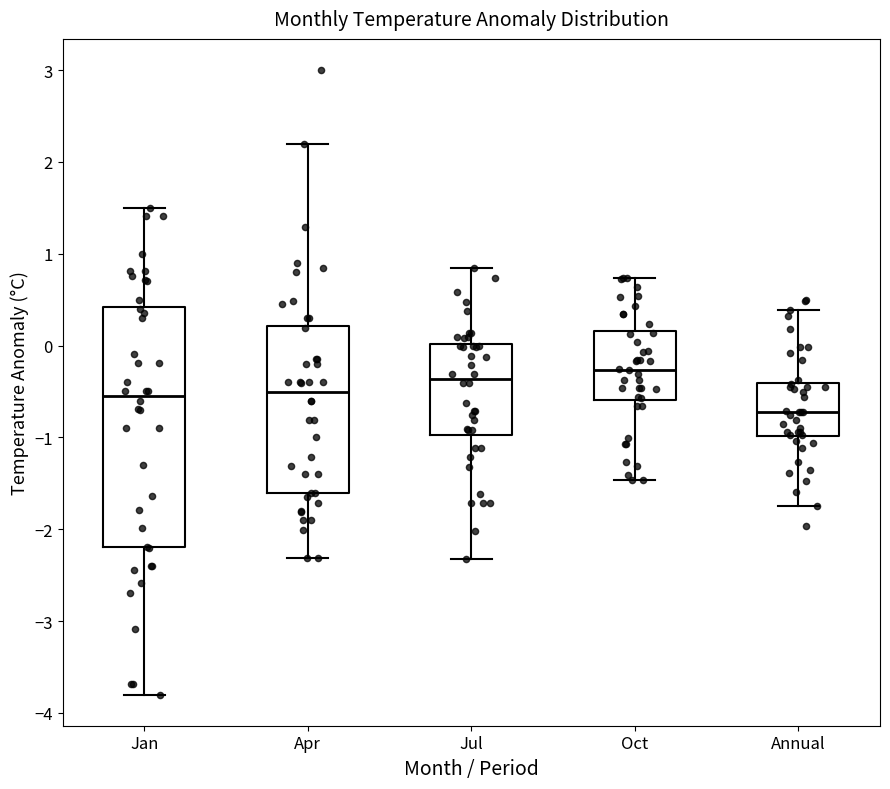

Where does the upper whisker of the box for Jul end on the y-axis? The values are not printed on the chart, so give them approximately, as read against the axis.

0.8